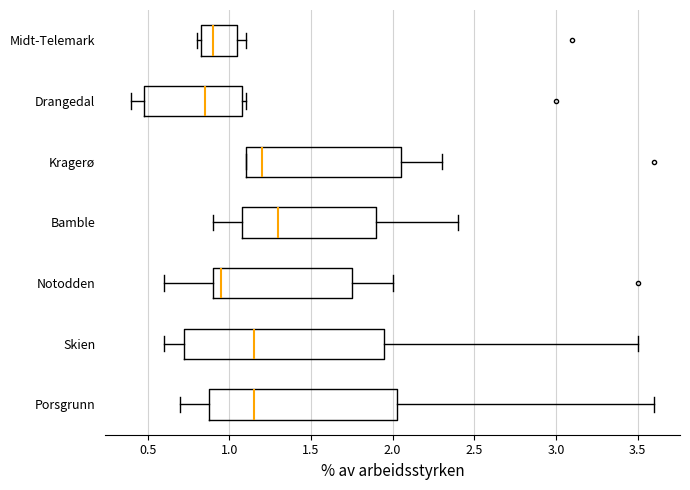

Reading bottom to top, transcribe this box plot: for each box, give where its median line is, the range the box spans, and where its two whiskers end, as read against the x-axis. The values are not printed on the chart, so give them approximately, as read against the axis.

Porsgrunn: median 1.15, box 0.90 to 2.05, whiskers 0.70 to 3.60
Skien: median 1.15, box 0.75 to 1.95, whiskers 0.60 to 3.50
Notodden: median 0.95, box 0.90 to 1.75, whiskers 0.60 to 2.00
Bamble: median 1.30, box 1.10 to 1.90, whiskers 0.90 to 2.40
Kragerø: median 1.20, box 1.10 to 2.05, whiskers 1.10 to 2.30
Drangedal: median 0.85, box 0.50 to 1.10, whiskers 0.40 to 1.10 (just right of the box's right edge)
Midt-Telemark: median 0.90, box 0.85 to 1.05, whiskers 0.80 to 1.10